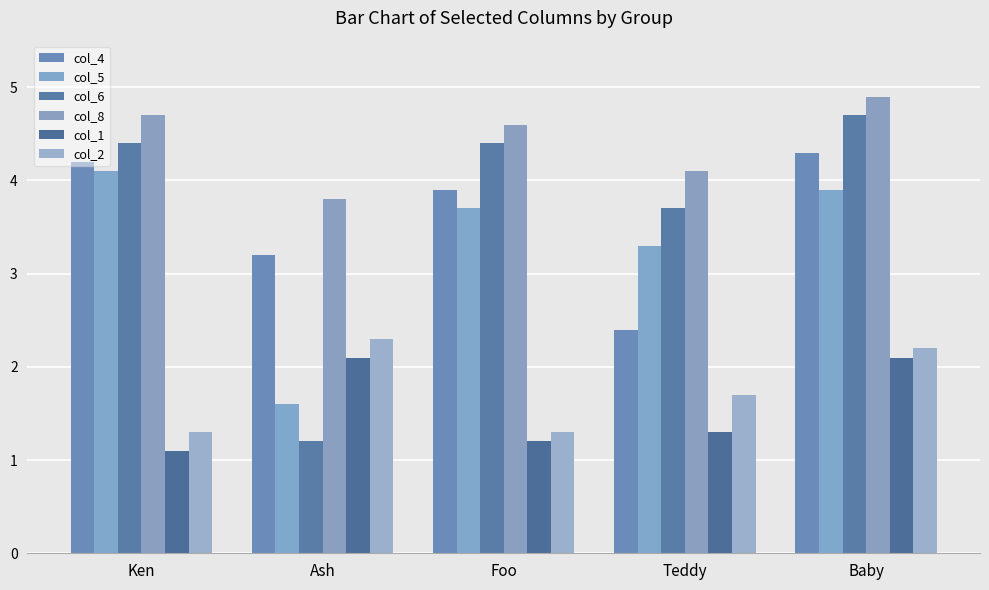

Rank the series by their maximum value, from highest to lowest.

col_8, col_6, col_4, col_5, col_2, col_1